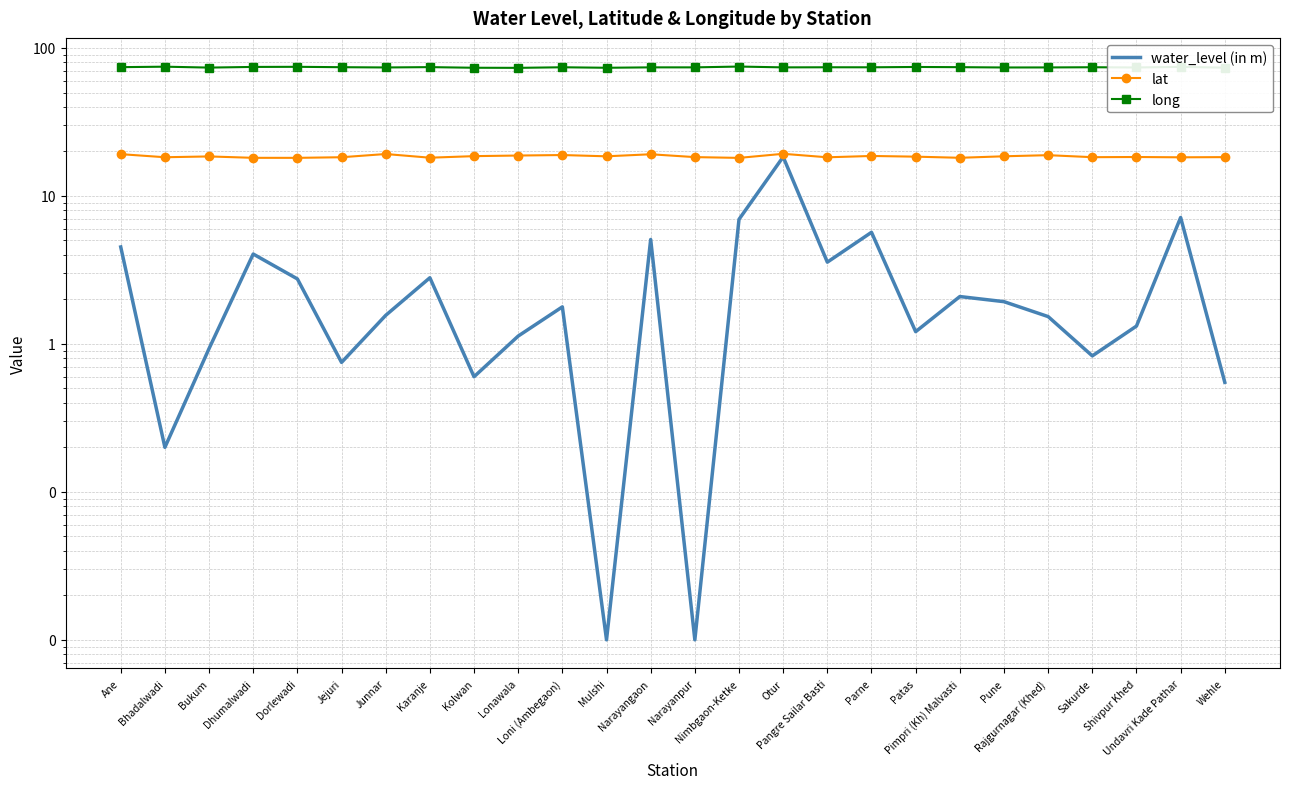

List the series in order of their overall mean, lowest first.

water_level (in m), lat, long